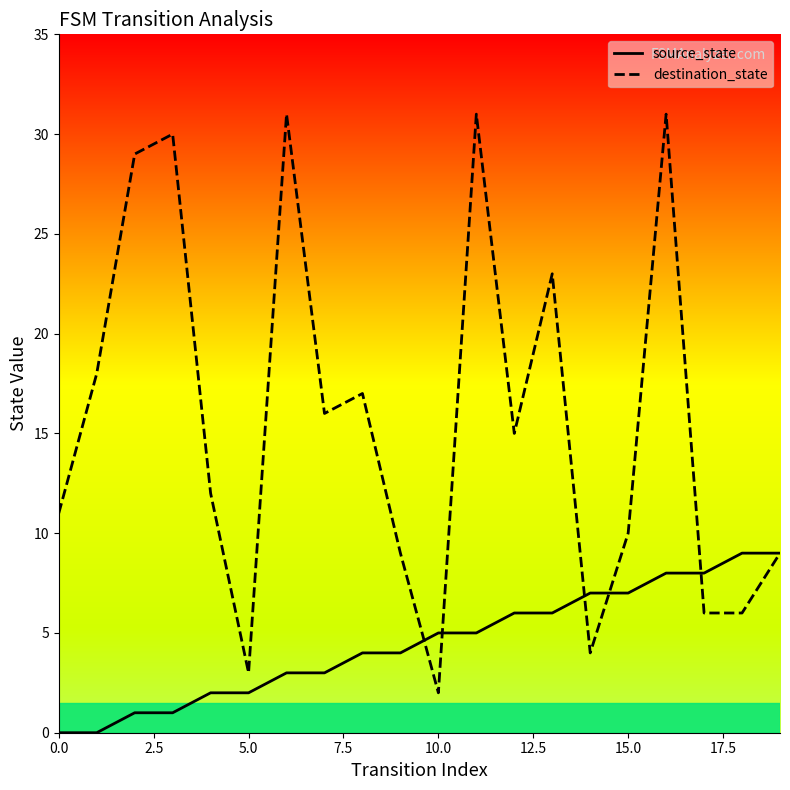

Which series has the largest total across all categories?

destination_state